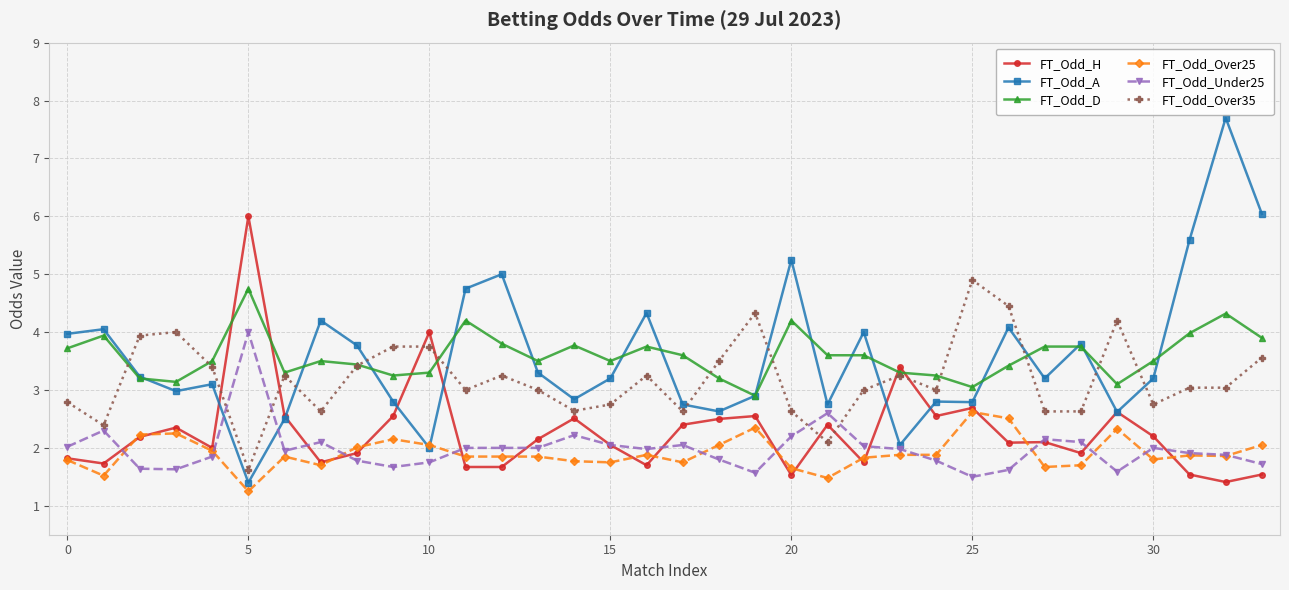

Which series has the largest range (max minus min)?

FT_Odd_A